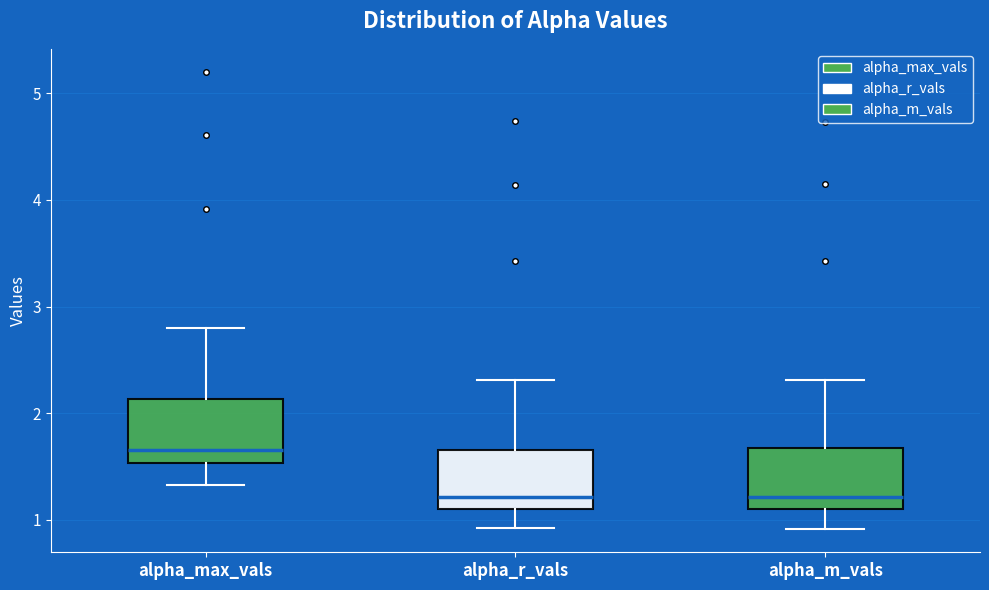

Which box's median line is the highest?

alpha_max_vals